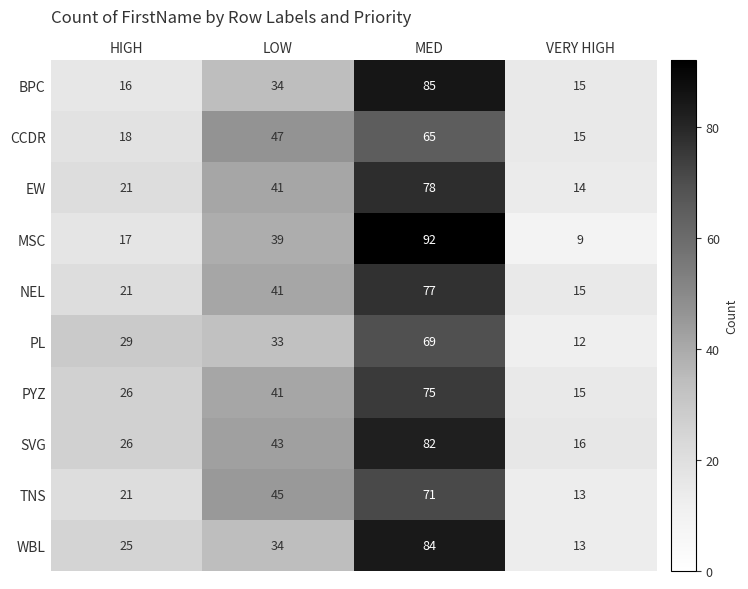

What is the spread (max minus min) of values at HIGH?

13